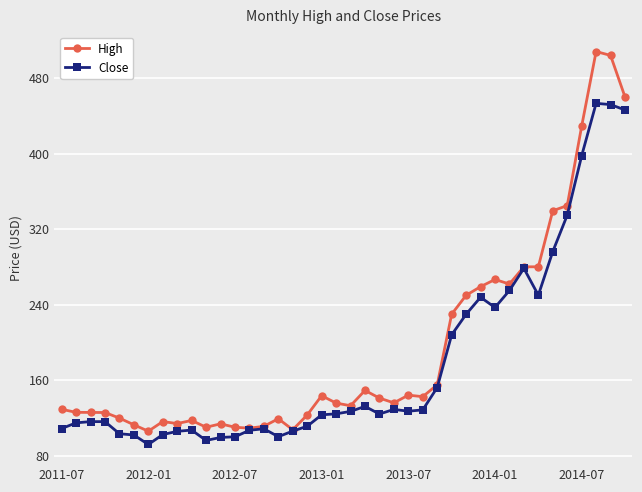

What is the minimum value shown in the chart?

91.7